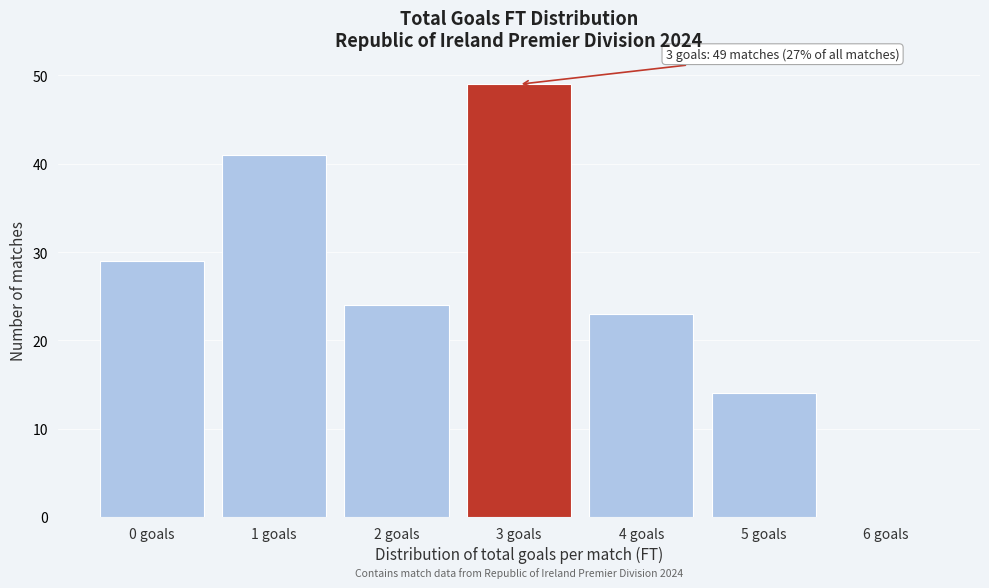

Reading left to right, what are all the values shown in this chart?

0 goals=29	1 goals=41	2 goals=24	3 goals=49	4 goals=23	5 goals=14	6 goals=0